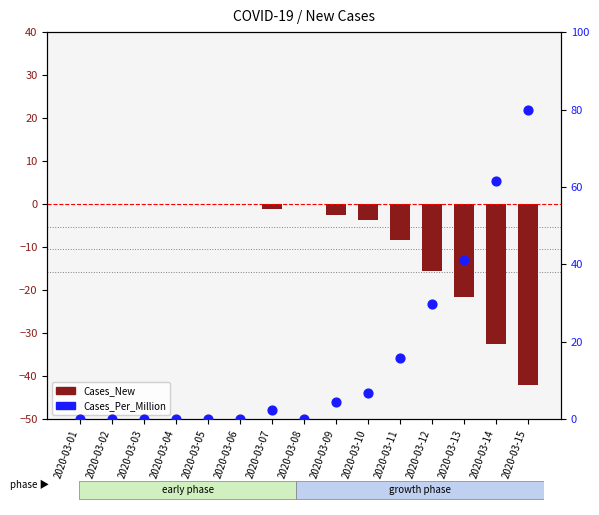

Which series contains the highest Y value?

Cases_Per_Million